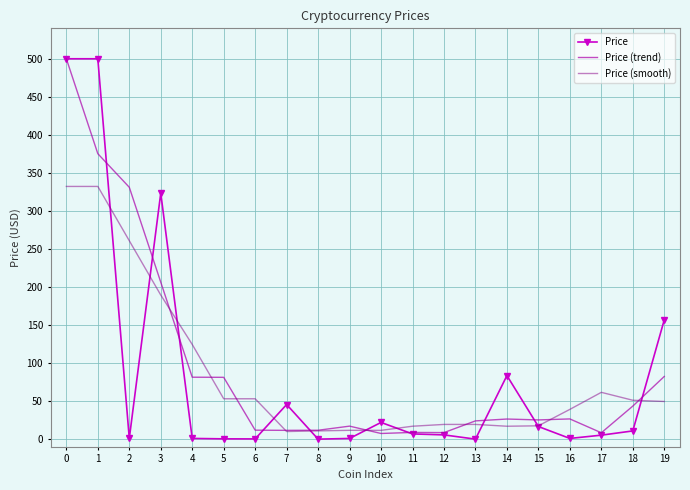

What is the sum of all Price values?

1681.9